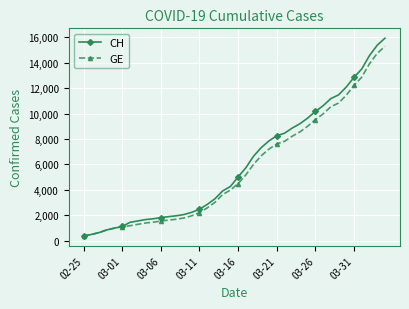

What is the minimum value for GE?

375